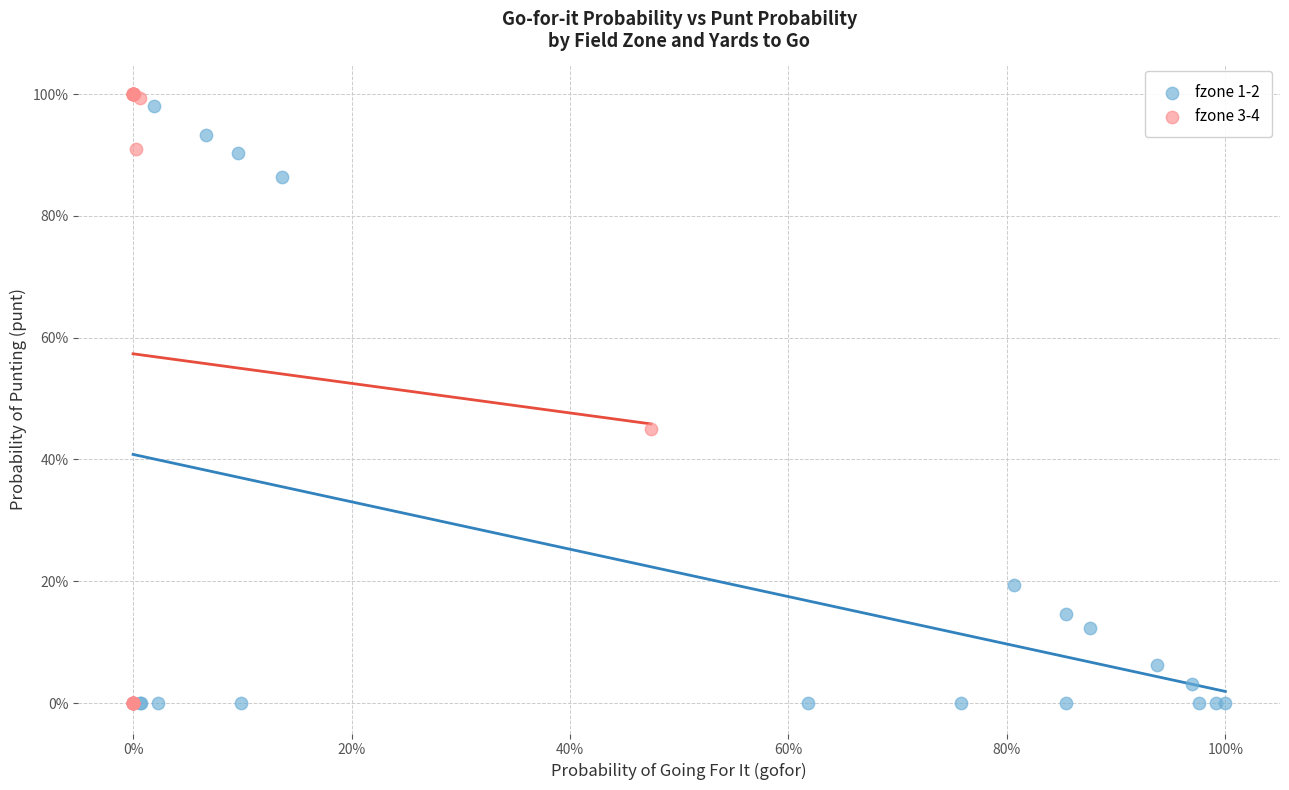

Which series has the largest Y range (max minus min)?

fzone 3-4